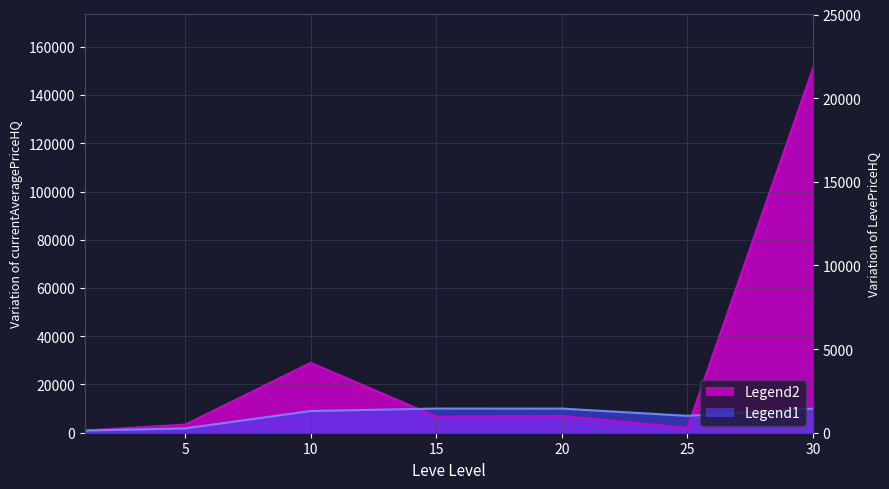

True or false: currentAveragePriceHQ has a value of 9370.0 at 20.

False